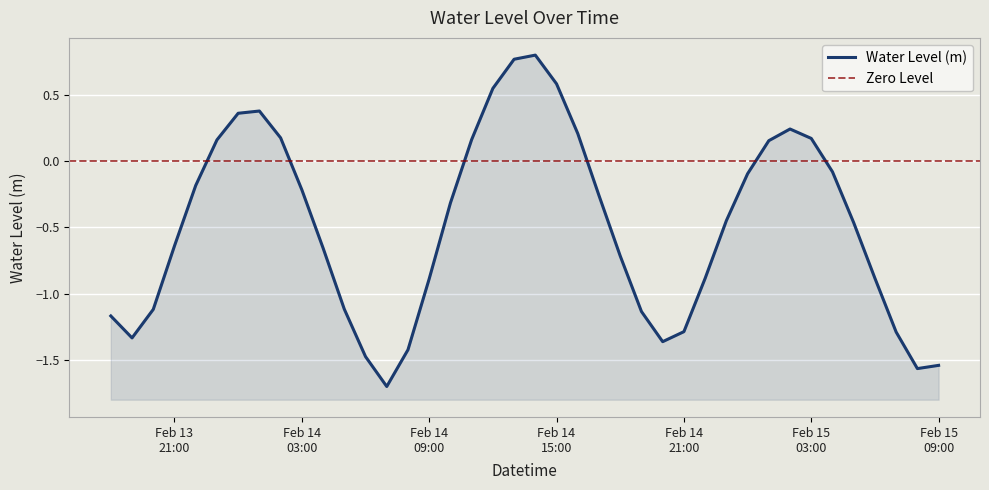

Rank the categories by value from highest to lowest.

2023-02-14 14:00:00, 2023-02-14 13:00:00, 2023-02-14 15:00:00, 2023-02-14 12:00:00, 2023-02-14 01:00:00, 2023-02-14 00:00:00, 2023-02-15 02:00:00, 2023-02-14 16:00:00, 2023-02-14 02:00:00, 2023-02-15 03:00:00, 2023-02-14 11:00:00, 2023-02-13 23:00:00, 2023-02-15 01:00:00, 2023-02-15 04:00:00, 2023-02-15 00:00:00, 2023-02-13 22:00:00, 2023-02-14 03:00:00, 2023-02-14 17:00:00, 2023-02-14 10:00:00, 2023-02-14 23:00:00, 2023-02-15 05:00:00, 2023-02-13 21:00:00, 2023-02-14 04:00:00, 2023-02-14 18:00:00, 2023-02-15 06:00:00, 2023-02-14 22:00:00, 2023-02-14 09:00:00, 2023-02-14 05:00:00, 2023-02-13 20:00:00, 2023-02-14 19:00:00, 2023-02-13 18:00:00, 2023-02-14 21:00:00, 2023-02-15 07:00:00, 2023-02-13 19:00:00, 2023-02-14 20:00:00, 2023-02-14 08:00:00, 2023-02-14 06:00:00, 2023-02-15 09:00:00, 2023-02-15 08:00:00, 2023-02-14 07:00:00